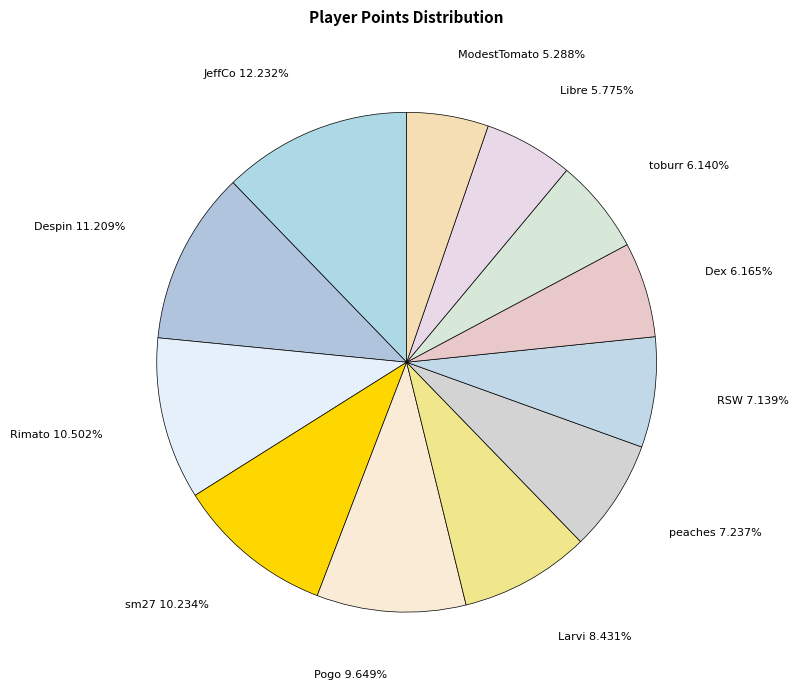

Is there any slice that represents more than half of the pie?

No